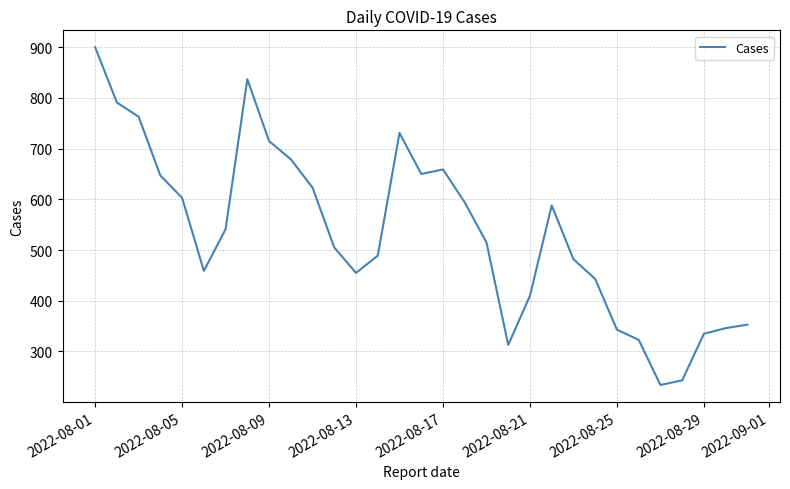

What is the minimum value shown in the chart?

234